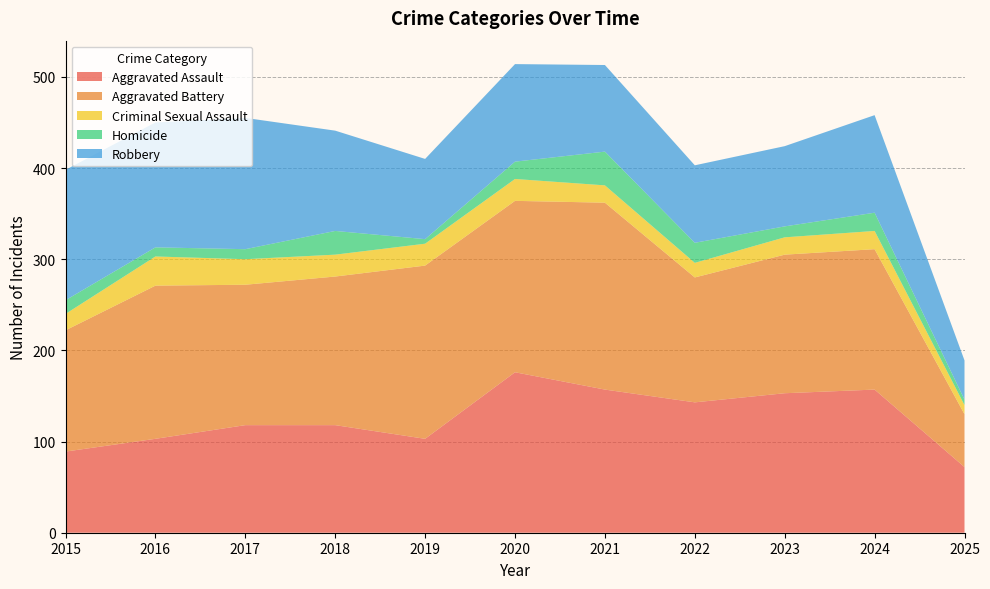

Reading left to right, transcribe all the data shown in this chart.

Aggravated Assault: 2015=89	2016=103	2017=118	2018=118	2019=103	2020=176	2021=157	2022=143	2023=153	2024=157	2025=72
Aggravated Battery: 2015=133	2016=168	2017=154	2018=163	2019=190	2020=188	2021=205	2022=137	2023=152	2024=154	2025=58
Criminal Sexual Assault: 2015=18	2016=32	2017=28	2018=24	2019=24	2020=24	2021=19	2022=16	2023=19	2024=20	2025=10
Homicide: 2015=15	2016=10	2017=11	2018=26	2019=5	2020=19	2021=37	2022=22	2023=12	2024=20	2025=6
Robbery: 2015=143	2016=137	2017=144	2018=110	2019=88	2020=107	2021=95	2022=85	2023=88	2024=107	2025=43